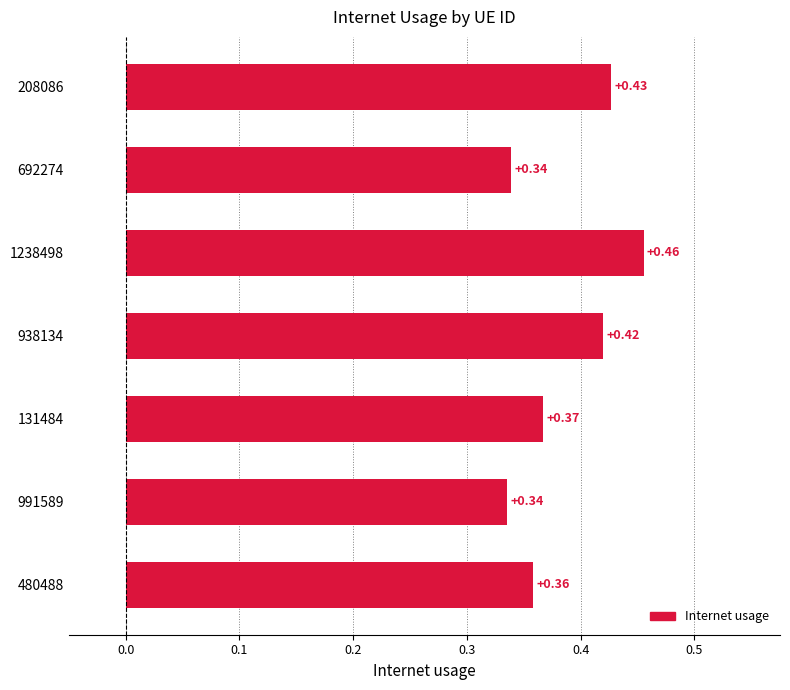

Which label corresponds to the largest value in the chart?

1238498